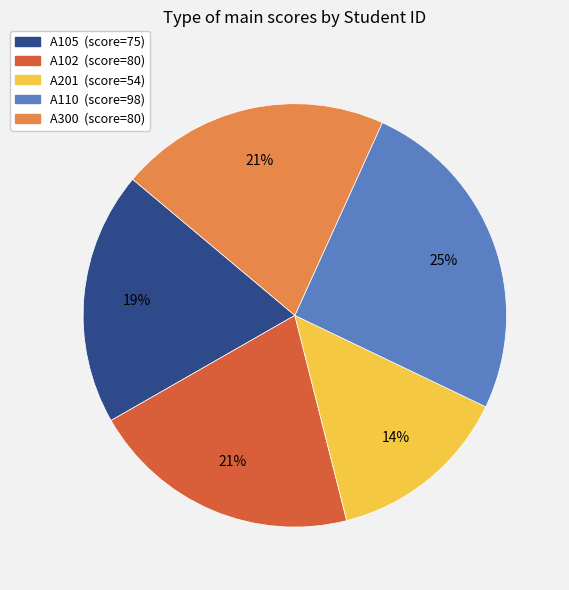

To the nearest percent, what is the average slice percentage?

20%